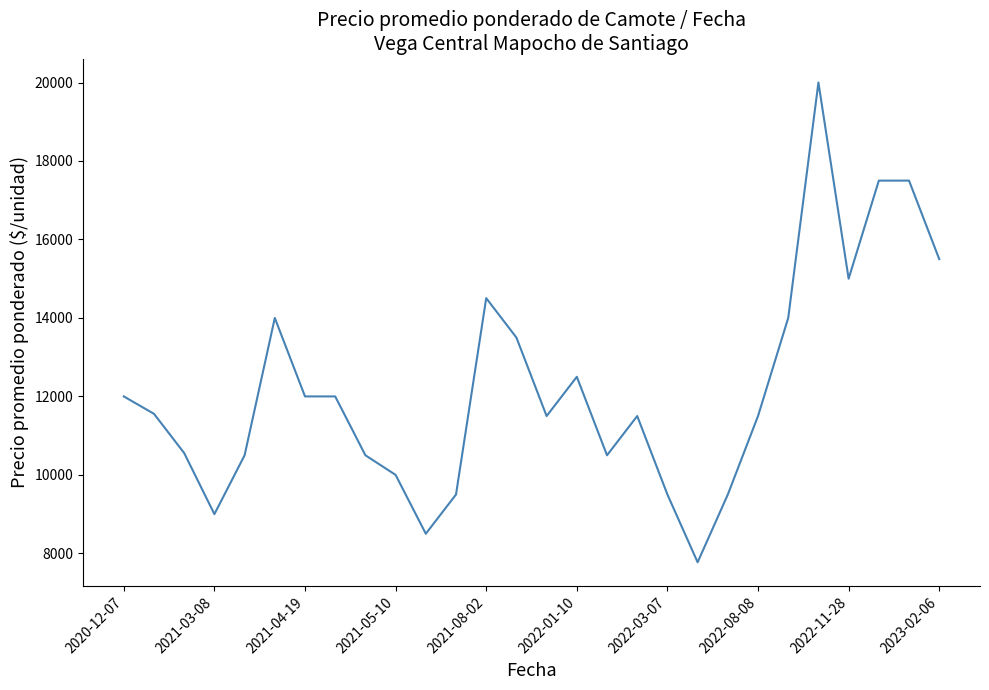

What is the difference between the maximum and minimum values?

12227